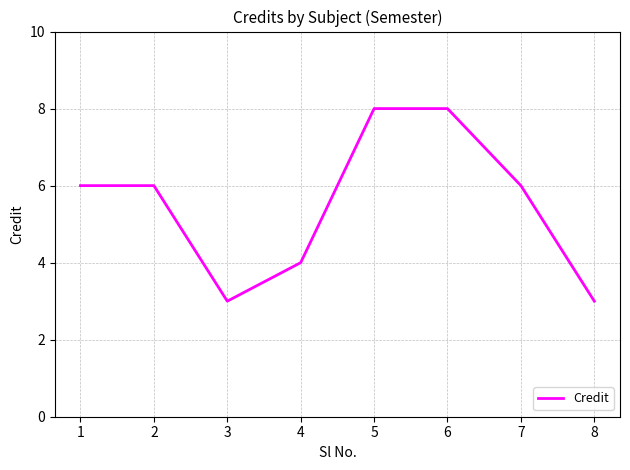

Which has a higher value, 7 or 5?

5